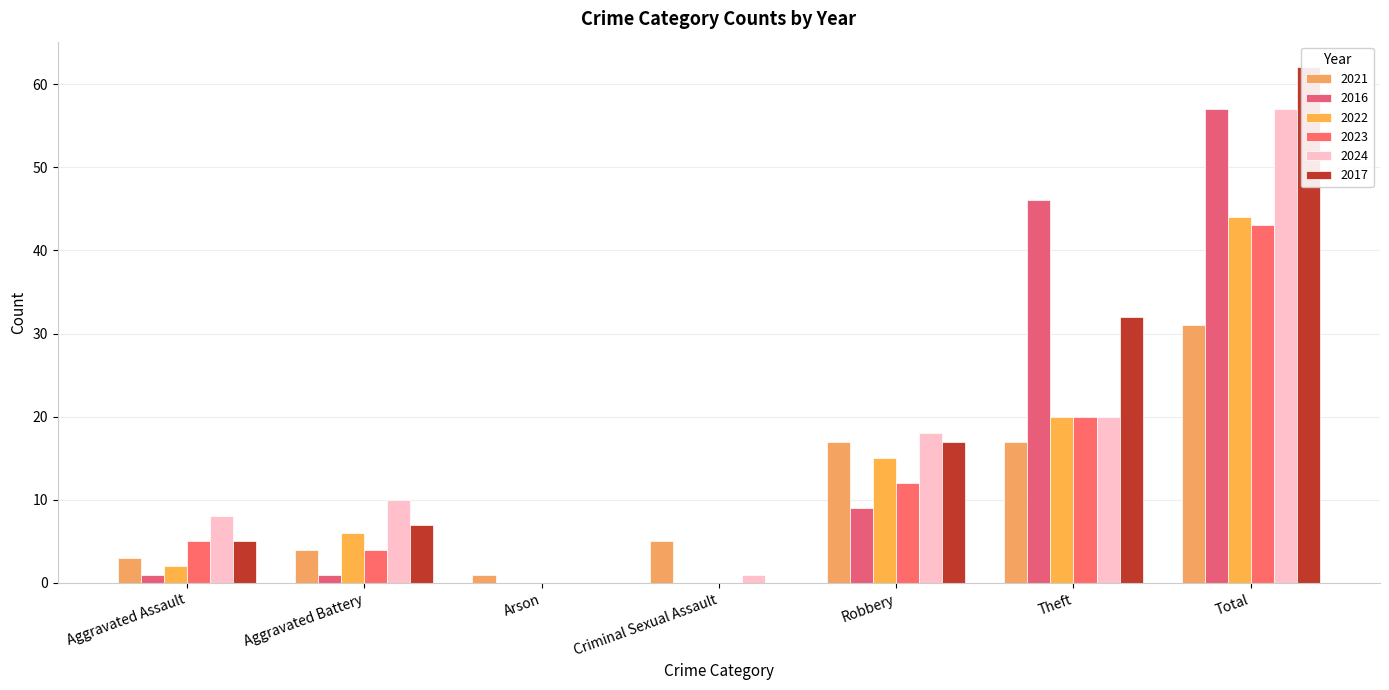

List the series in order of their peak value, lowest first.

2021, 2023, 2022, 2016, 2024, 2017